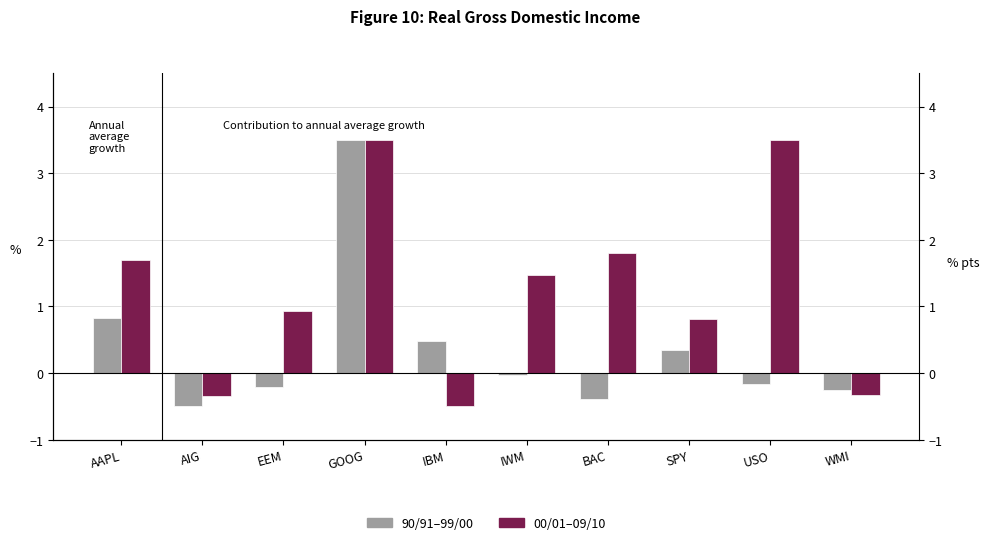

Reading left to right, transcribe all the data shown in this chart.

90/91–99/00: 0.8	-0.5	-0.2	3.5	0.5	-0.0	-0.4	0.4	-0.2	-0.2
00/01–09/10: 1.7	-0.3	0.9	3.5	-0.5	1.5	1.8	0.8	3.5	-0.3